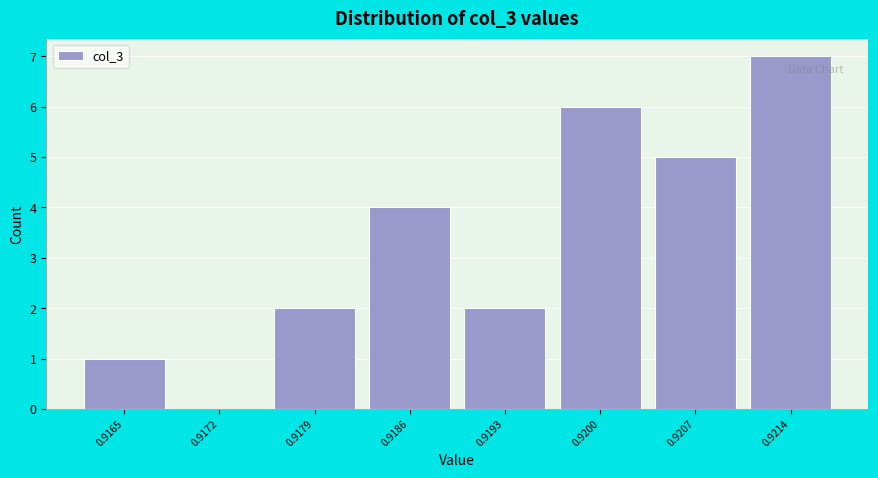

Reading right to left, list all the values displayed in this chart.

0.9214=7	0.9207=5	0.9200=6	0.9193=2	0.9186=4	0.9179=2	0.9172=0	0.9165=1